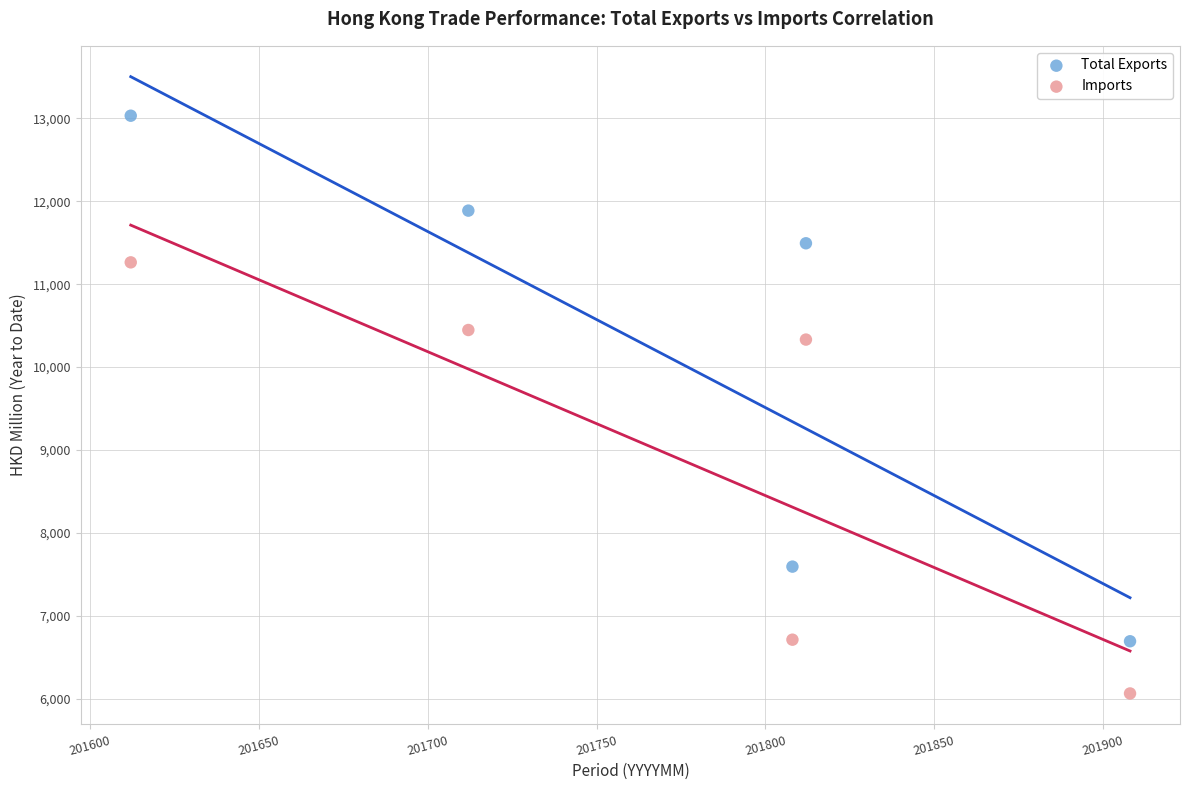

Which series reaches the maximum Y coordinate?

Total Exports